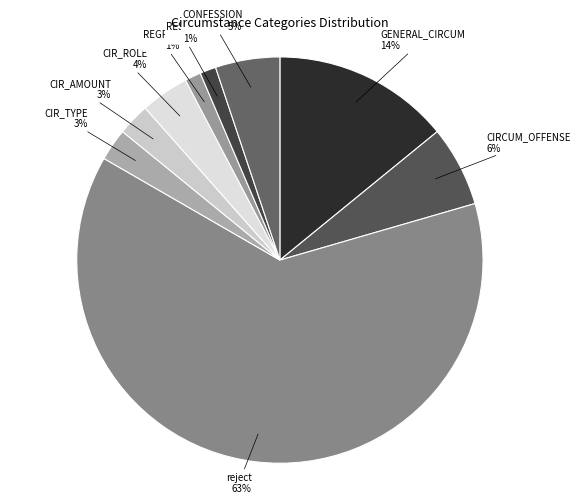

Is there any slice that represents more than half of the pie?

Yes